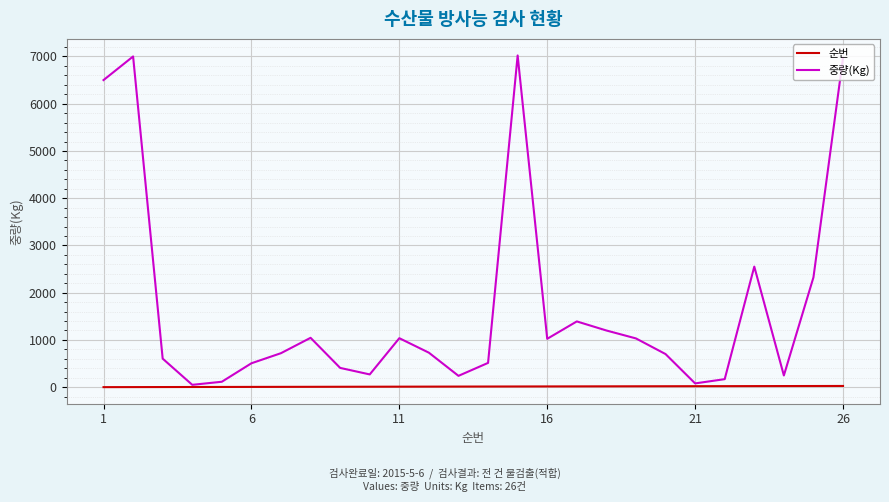

Rank the series by their average value, from lowest to highest.

순번, 중량(Kg)